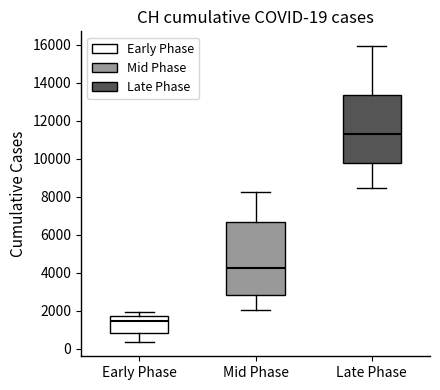

Which box's median line is the lowest?

Early Phase